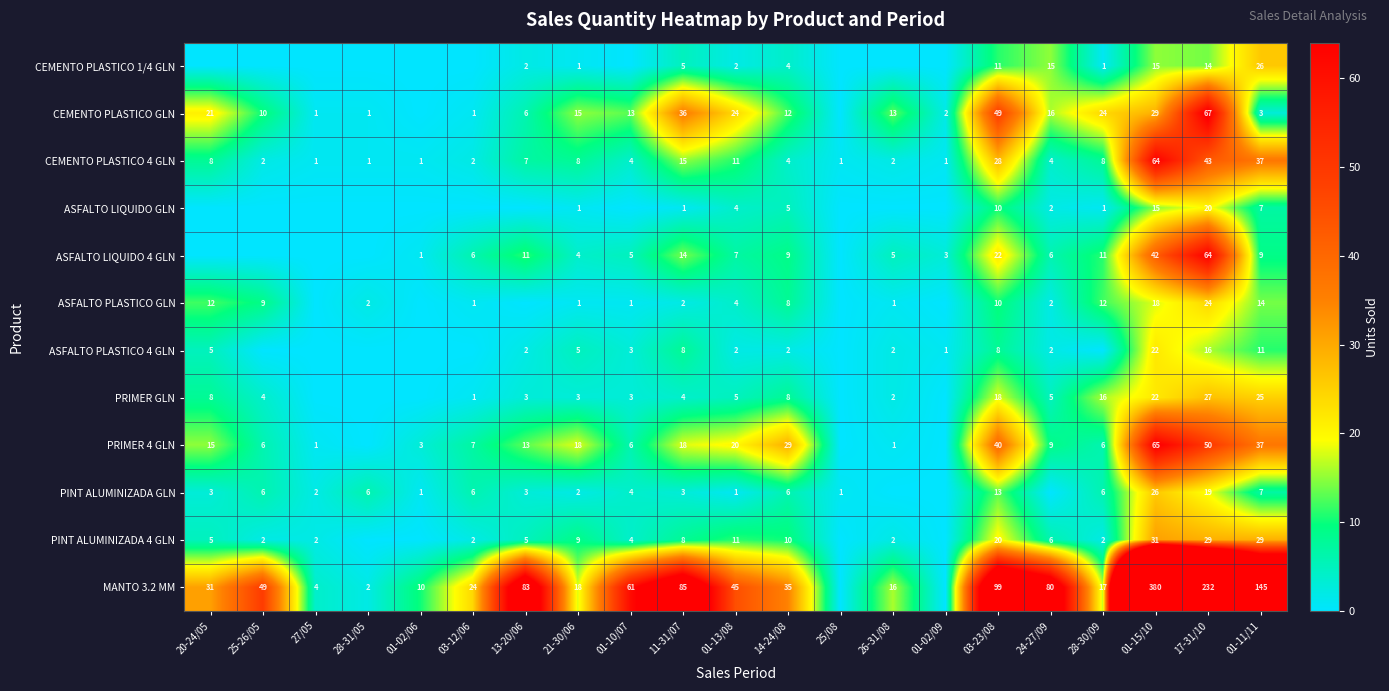

What is the sum of the MANTO 3.2 MM values at 13-20/06 and 21-30/06?

101